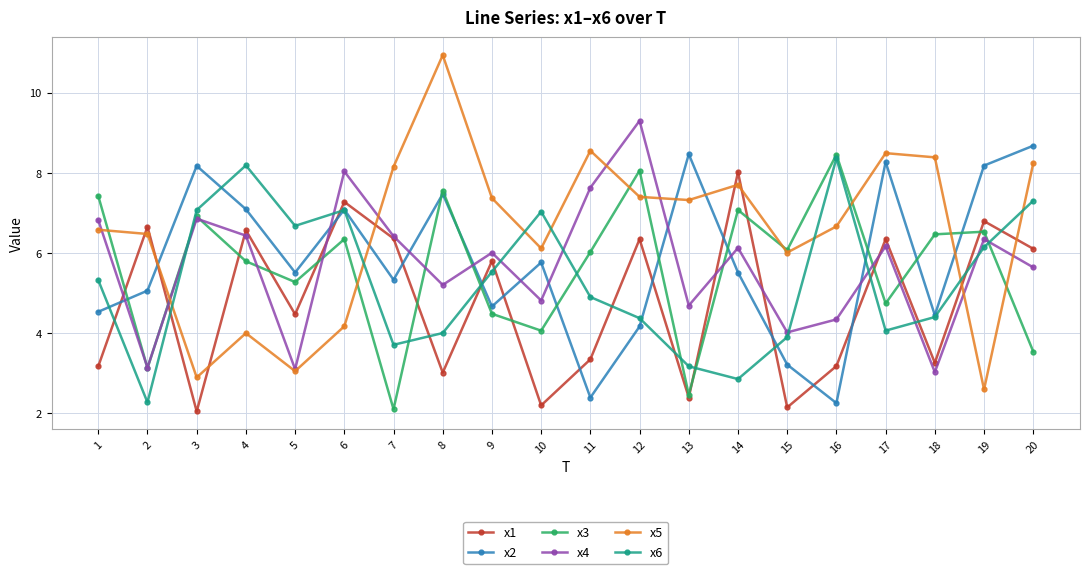

At which label does x4 first exceed 6?

1